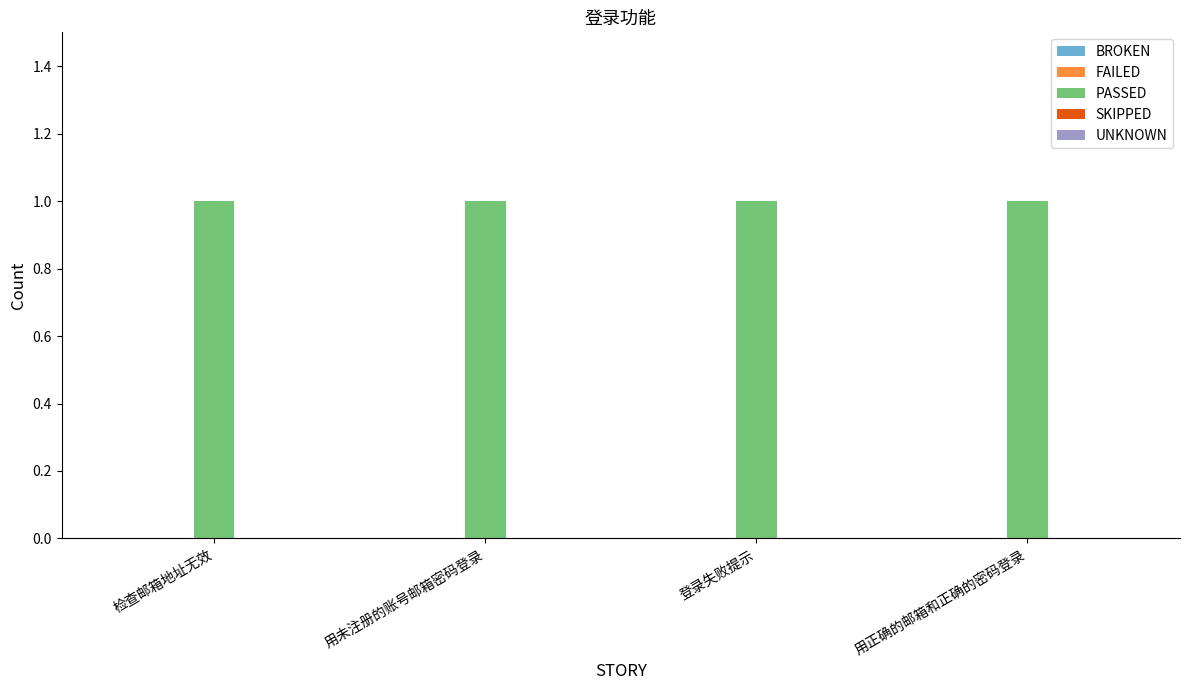

True or false: PASSED has a value of 1 at 登录失败提示.

False